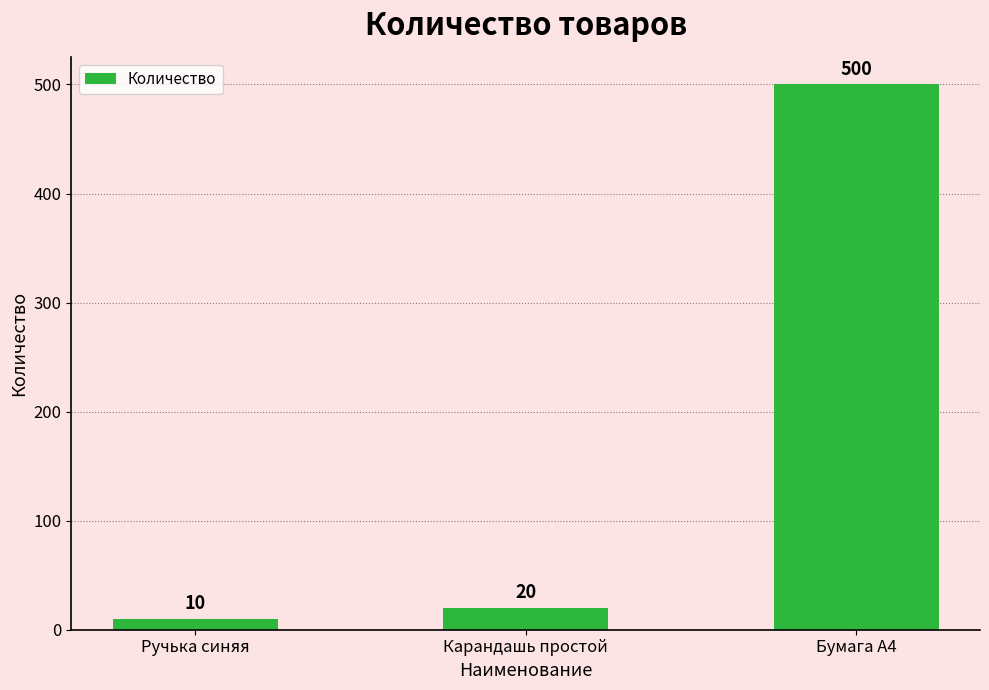

True or false: the data shows 20 at Карандашь простой.

True